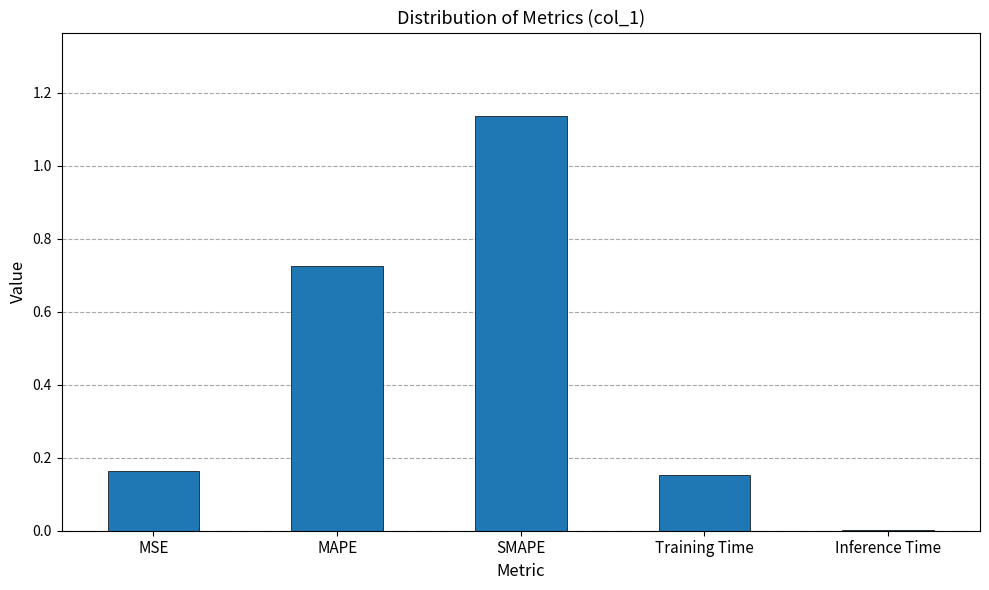

Which category has the highest value across all series?

SMAPE